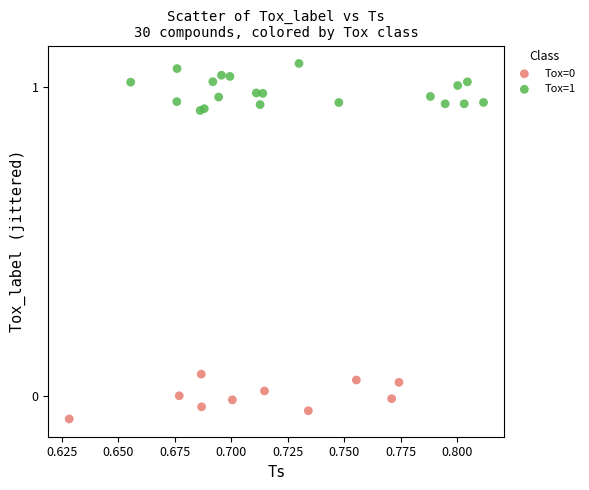

Which series contains the highest Y value?

Tox=1